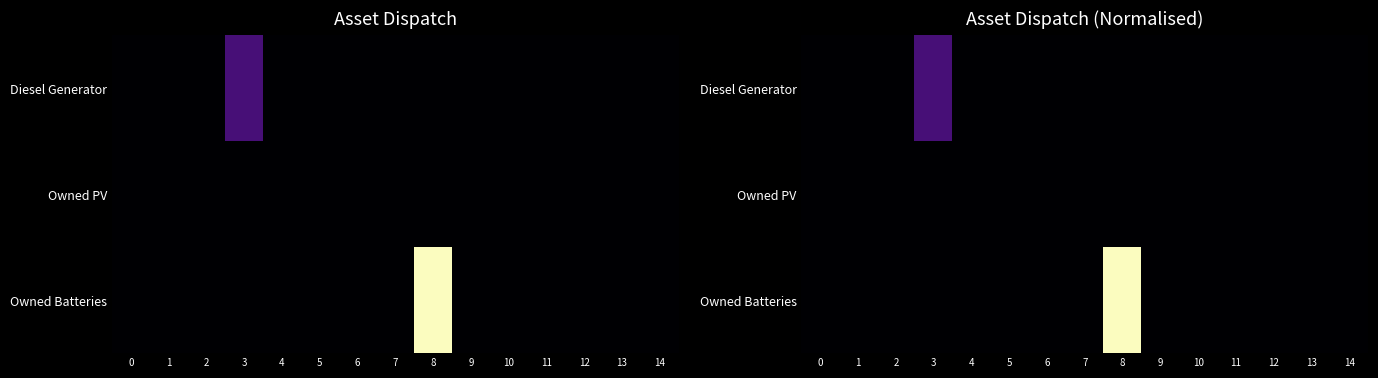

Which series has the widest spread of values?

Owned Batteries